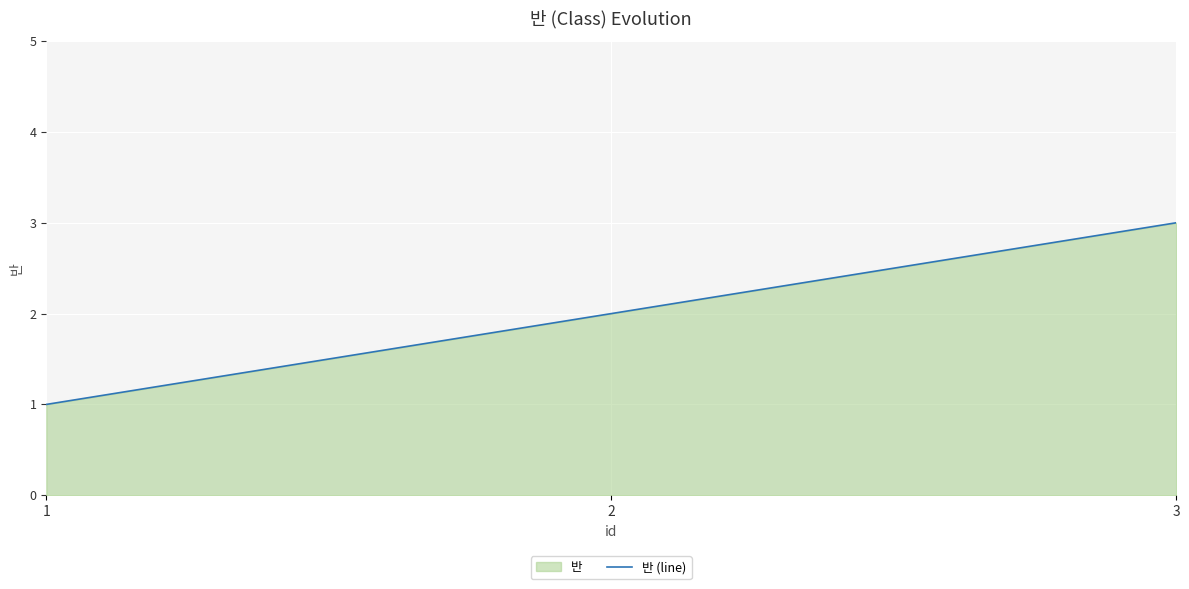

What is the difference between the values at 1 and 2?

1